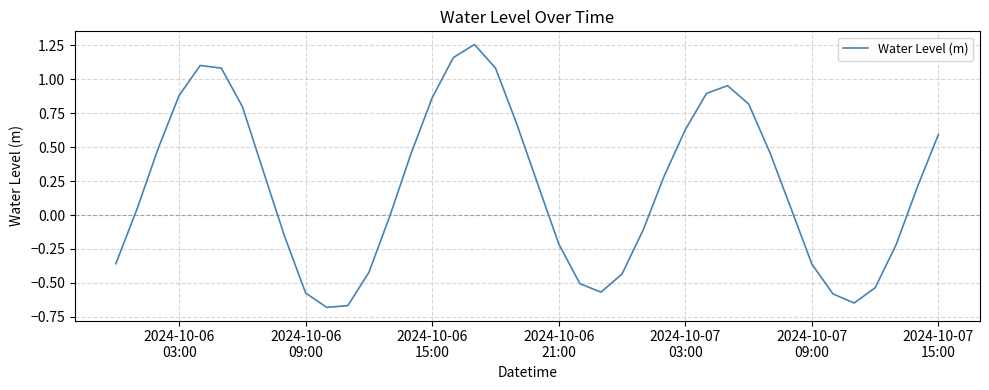

What is the sum of all values?

8.3